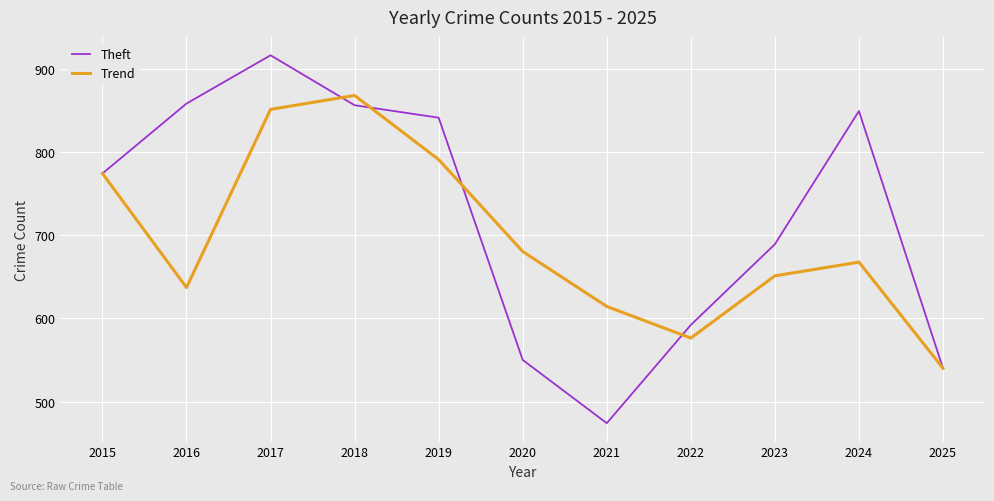

The Theft series shows 1092.9 at 2015. True or false?

False